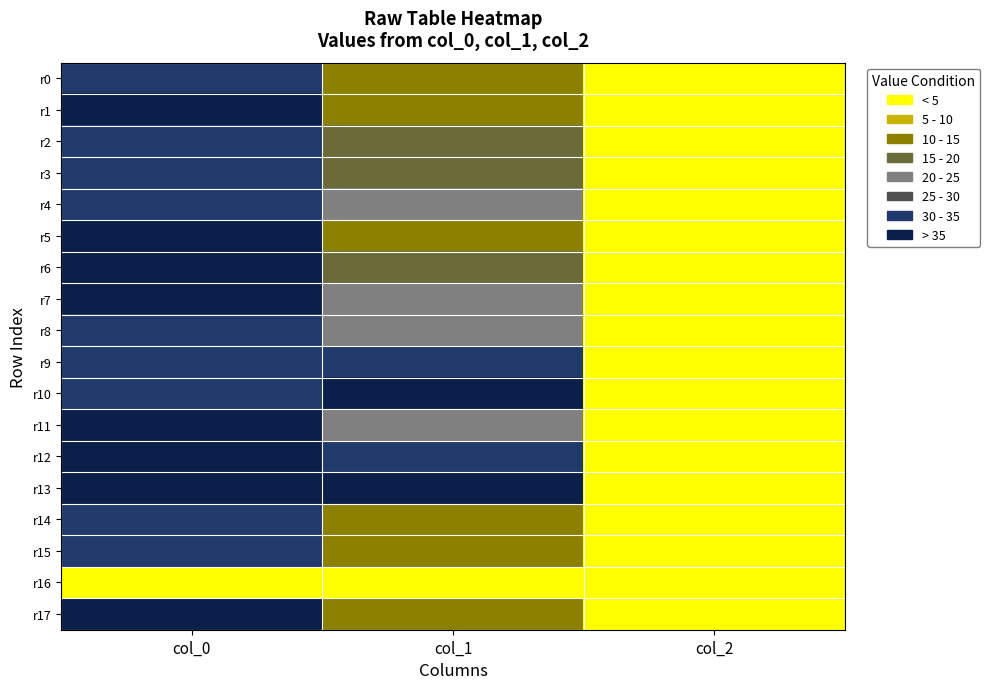

How many data points does each series have?

3